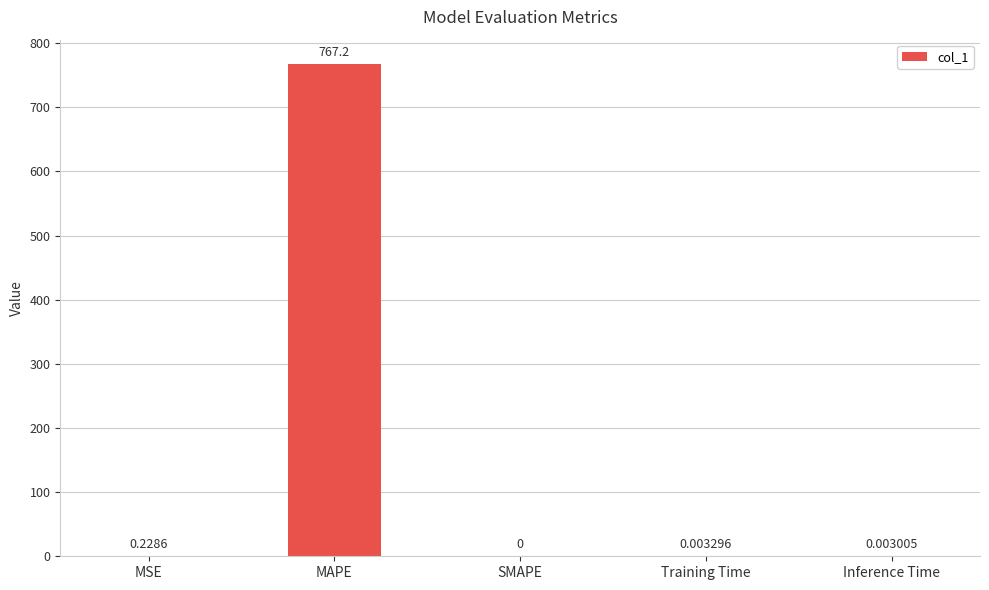

At which label is the value closest to 383?

MSE